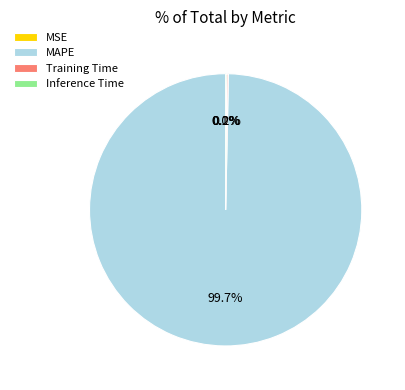

Which slice is the largest?

MAPE